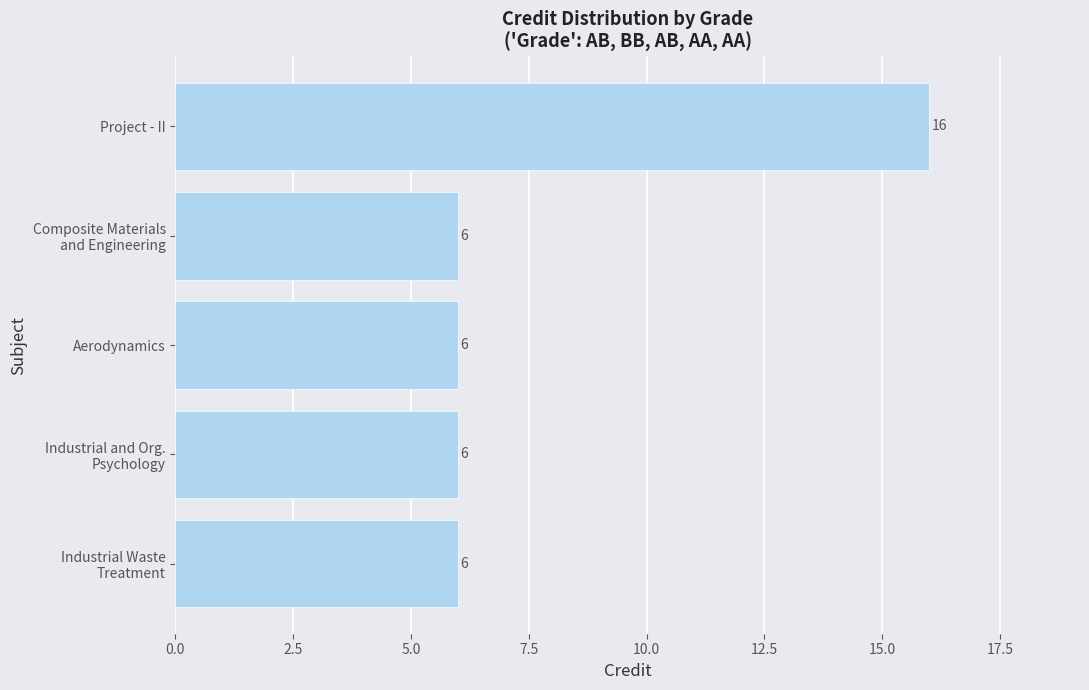

Count the values in the range 6 to 7.

4